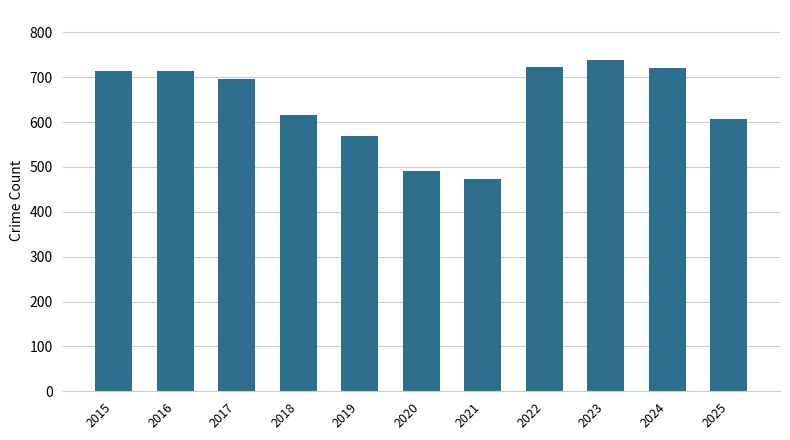

At which category does the chart reach its minimum across all series?

2021